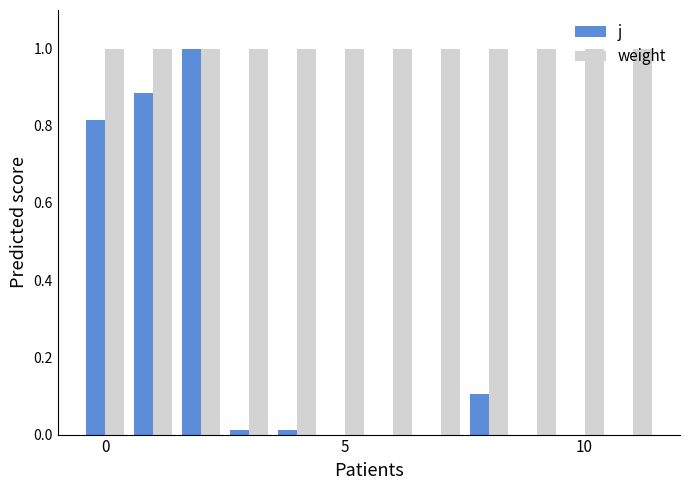

Which series has the largest total across all categories?

weight